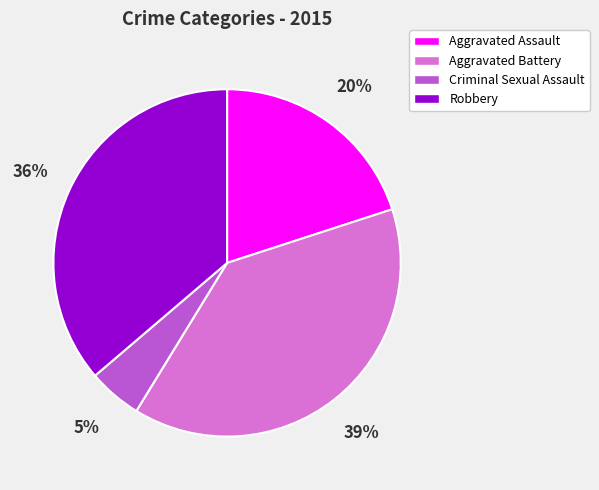

Rank the categories by value from lowest to highest.

Criminal Sexual Assault, Aggravated Assault, Robbery, Aggravated Battery